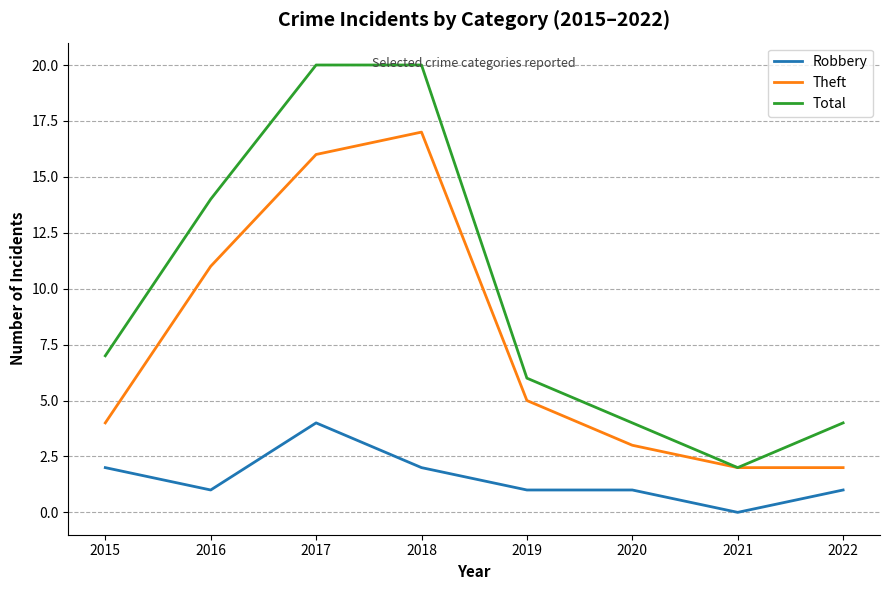

At which category does the chart reach its minimum across all series?

2021